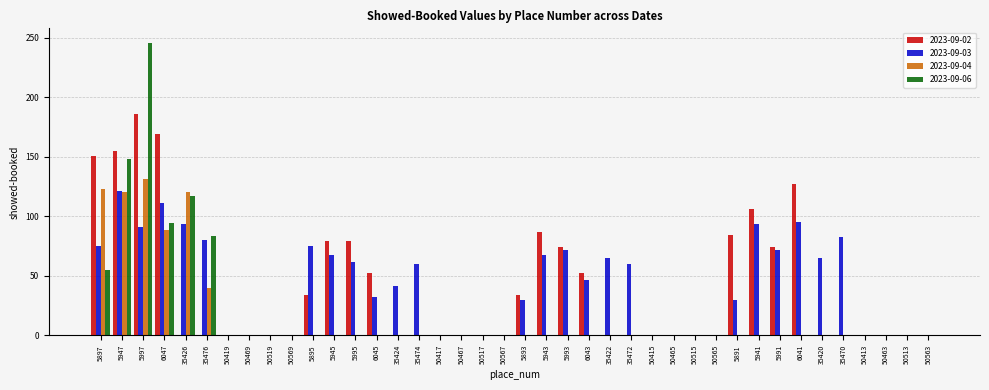

What is the sum of all 2023-09-02 values?

1543.0